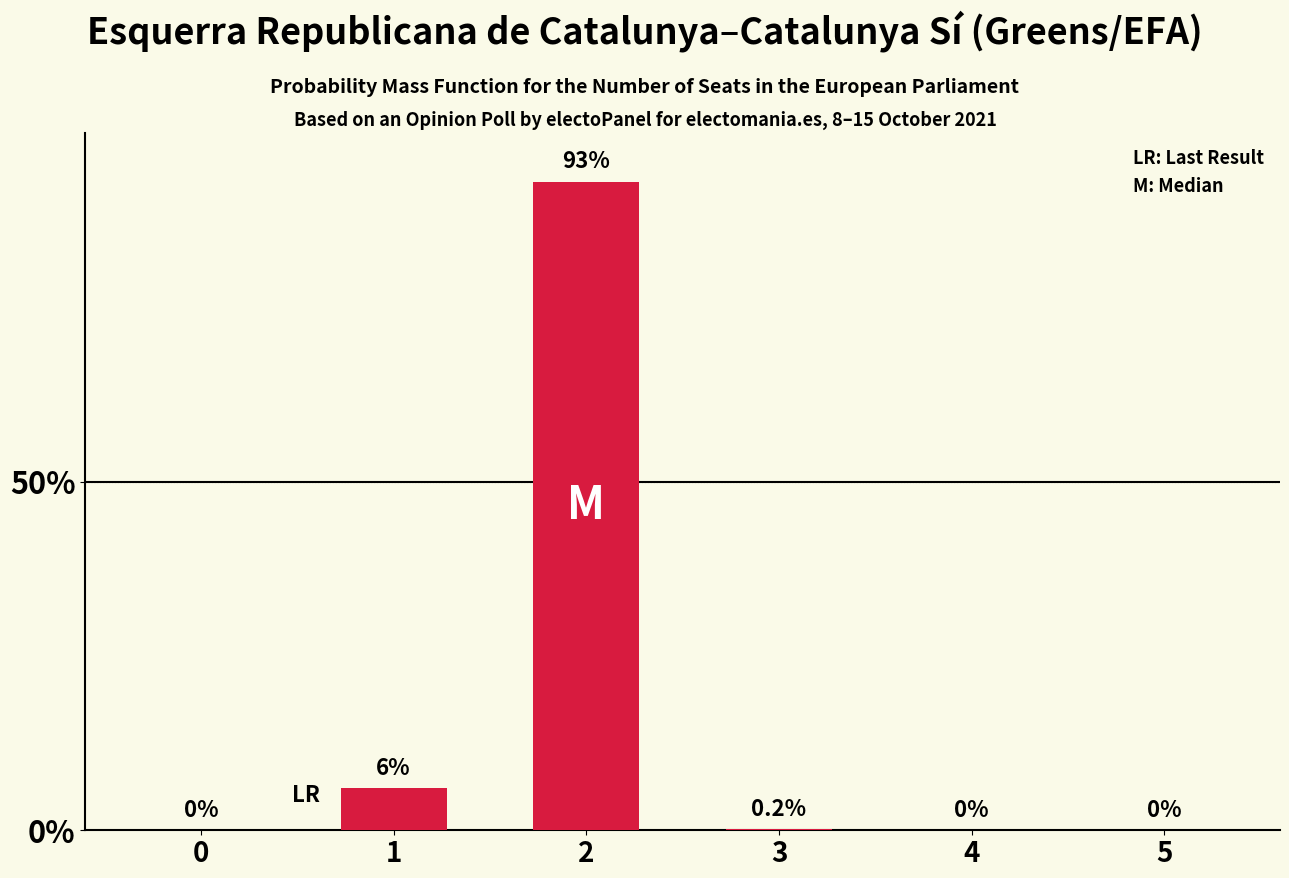

The value at 4 is 0.0. True or false?

True